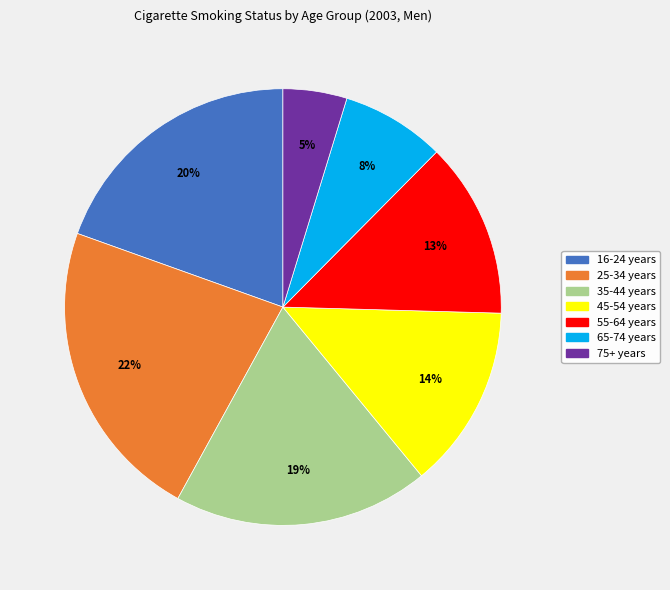

Is it true that 75+ years is 5% of the pie?

True